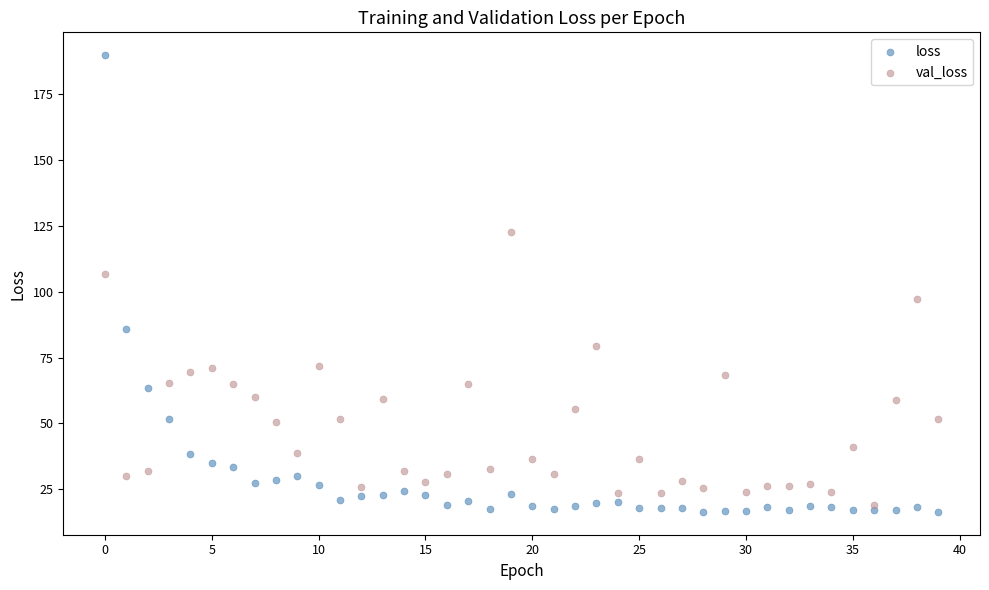

Which series has the widest spread of Y values?

loss